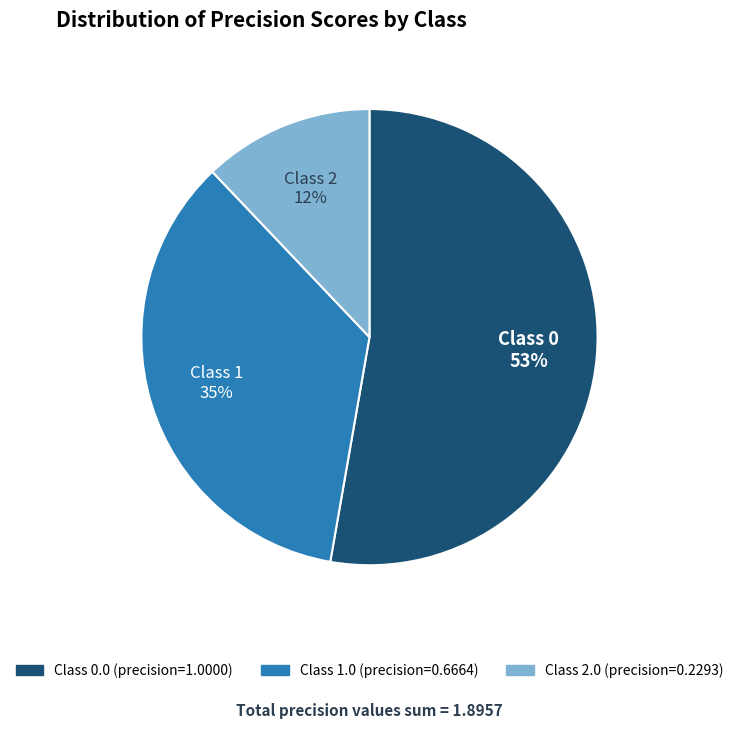

Is there a majority slice in this chart?

Yes